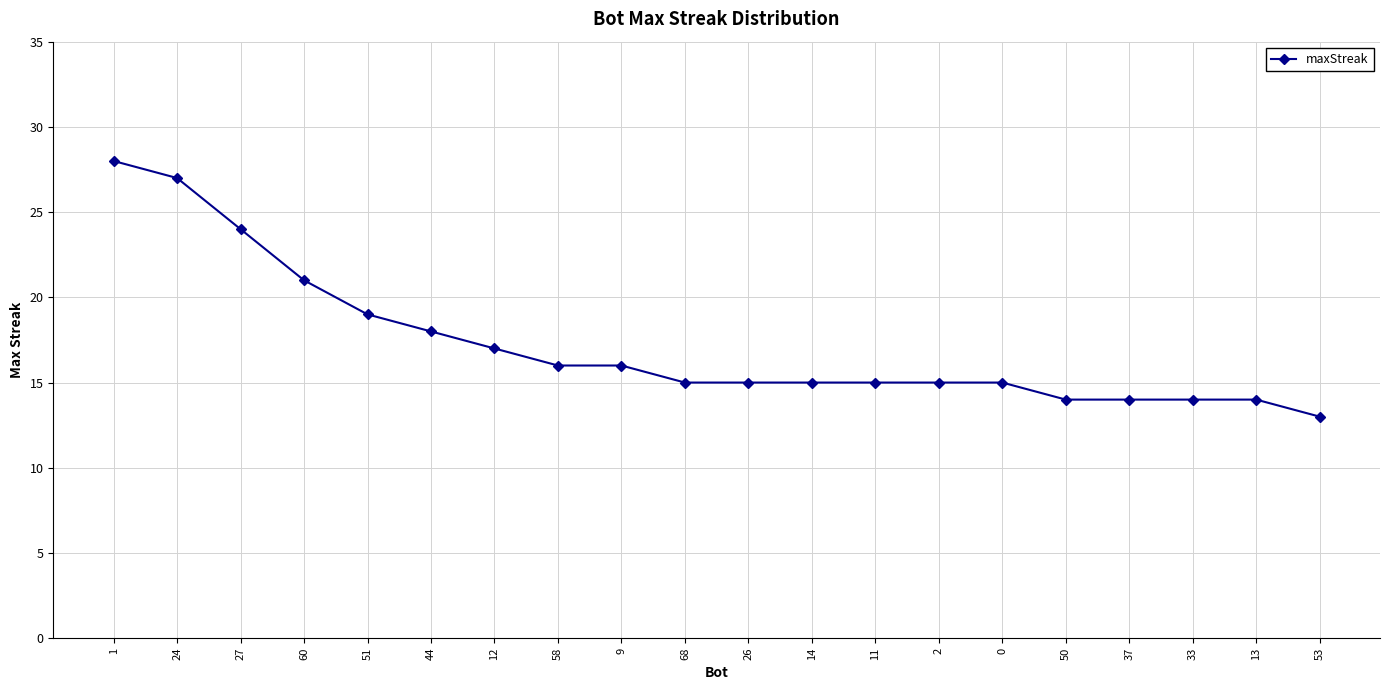

What position from the right is 2?

7